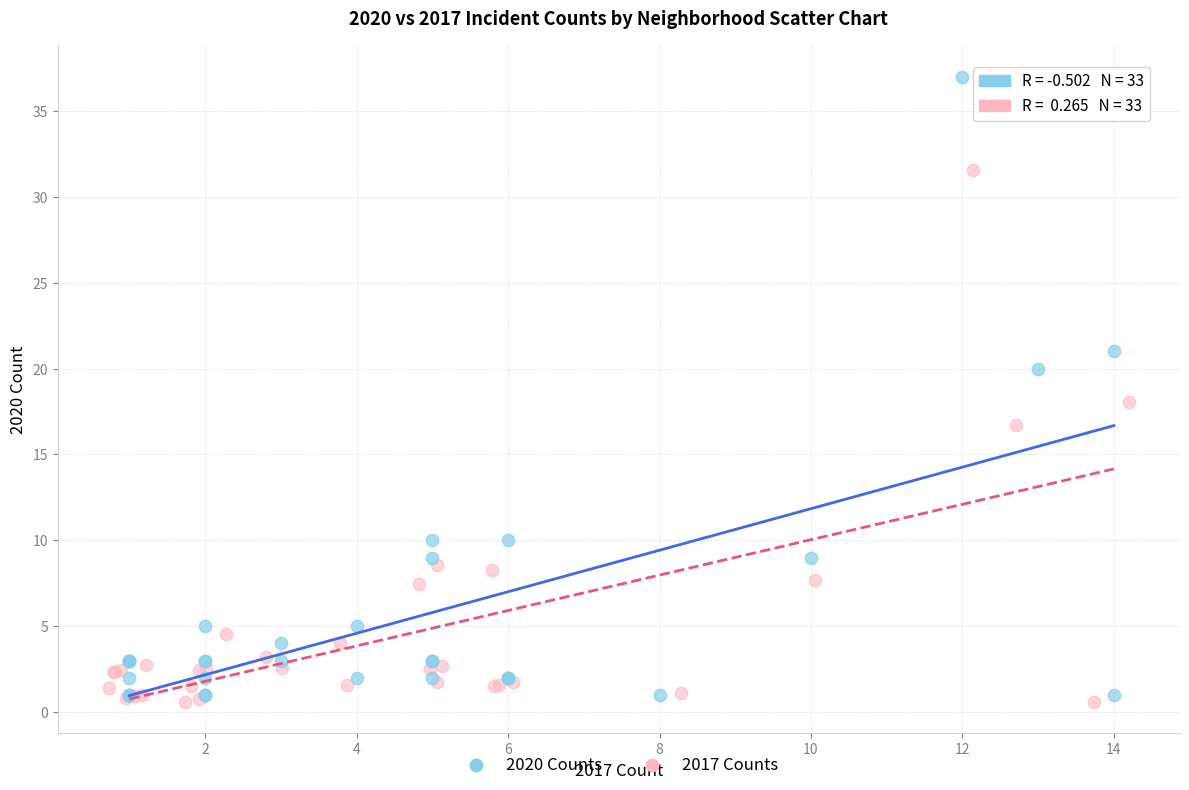

Which series reaches the maximum Y coordinate?

2020 Counts